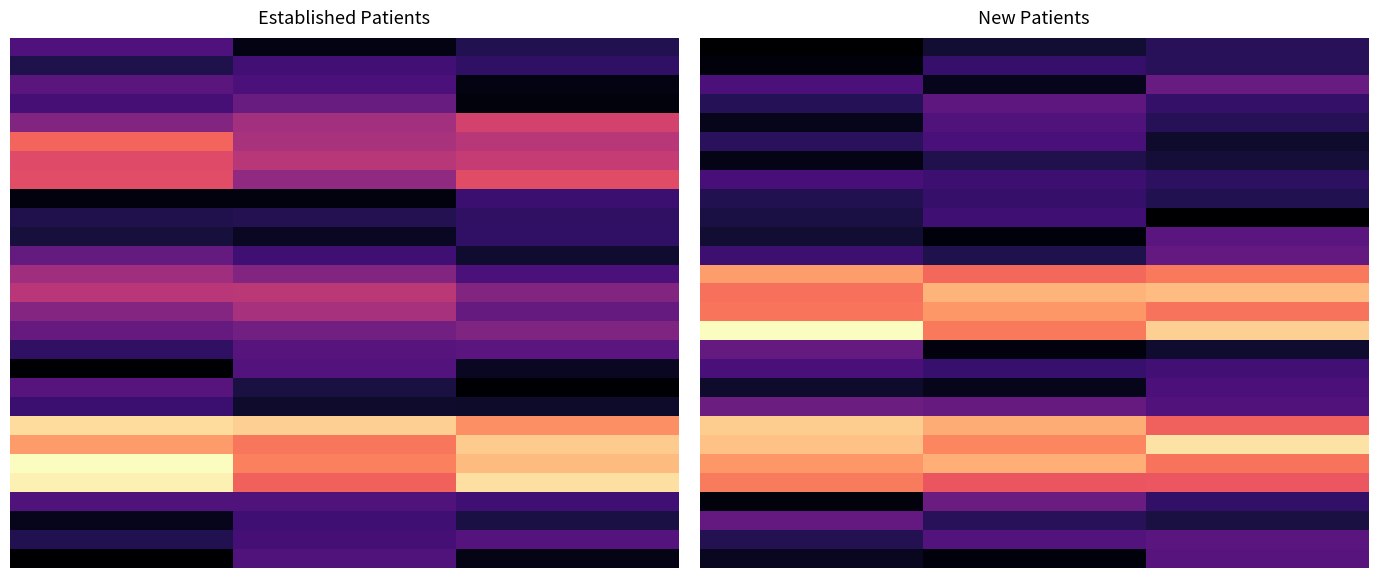

What is the total value across all series at 0.0?

315.9